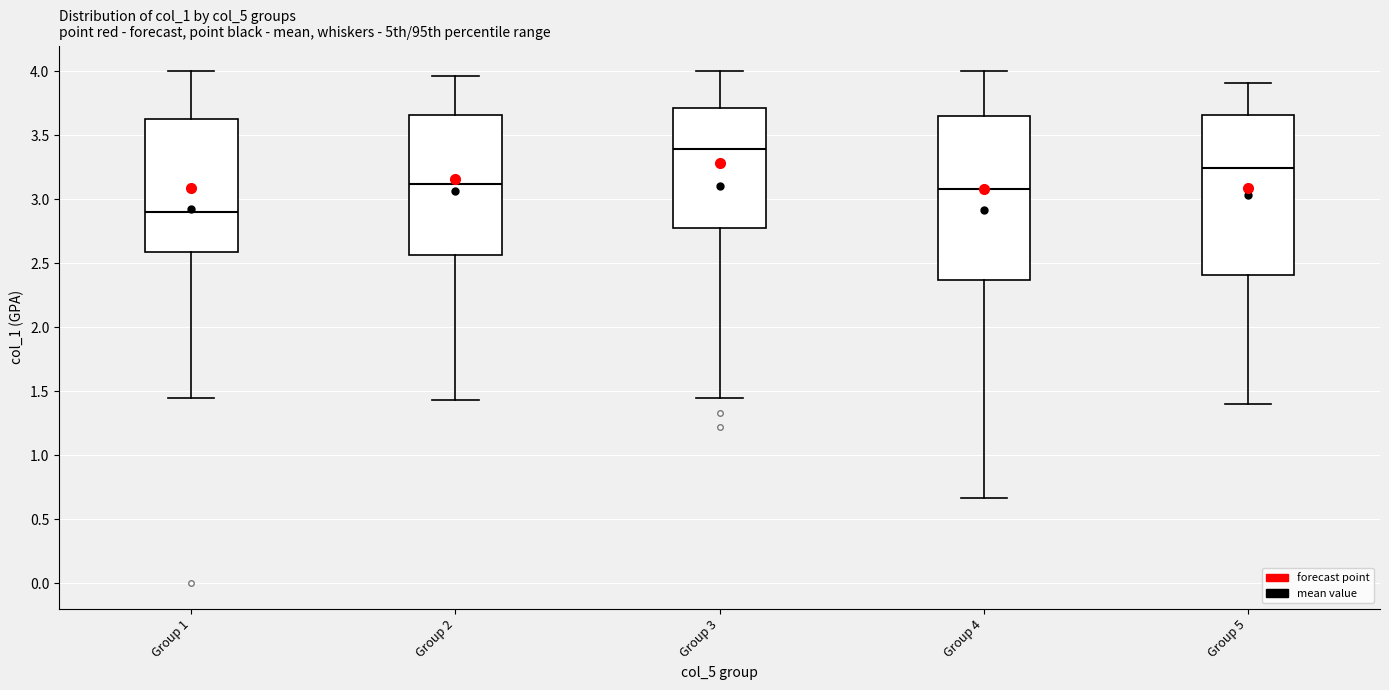

Where is the upper edge of the box for Group 3 on the y-axis? The values are not printed on the chart, so give them approximately, as read against the axis.

3.70